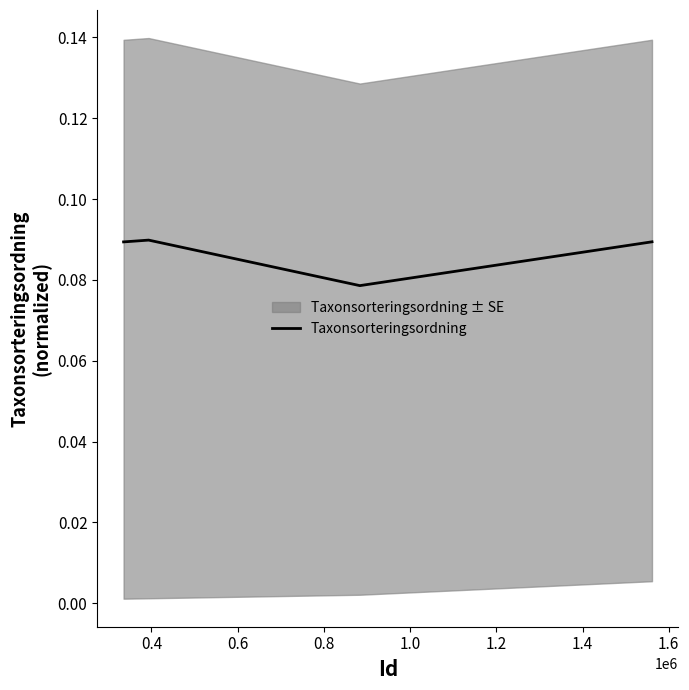

What is the maximum value shown in the chart?

0.1